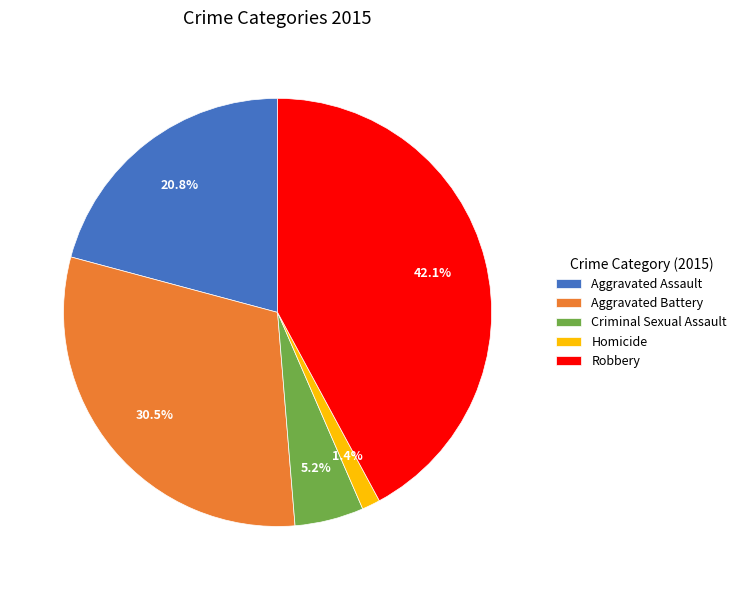

To the nearest percent, what is the average slice percentage?

20%